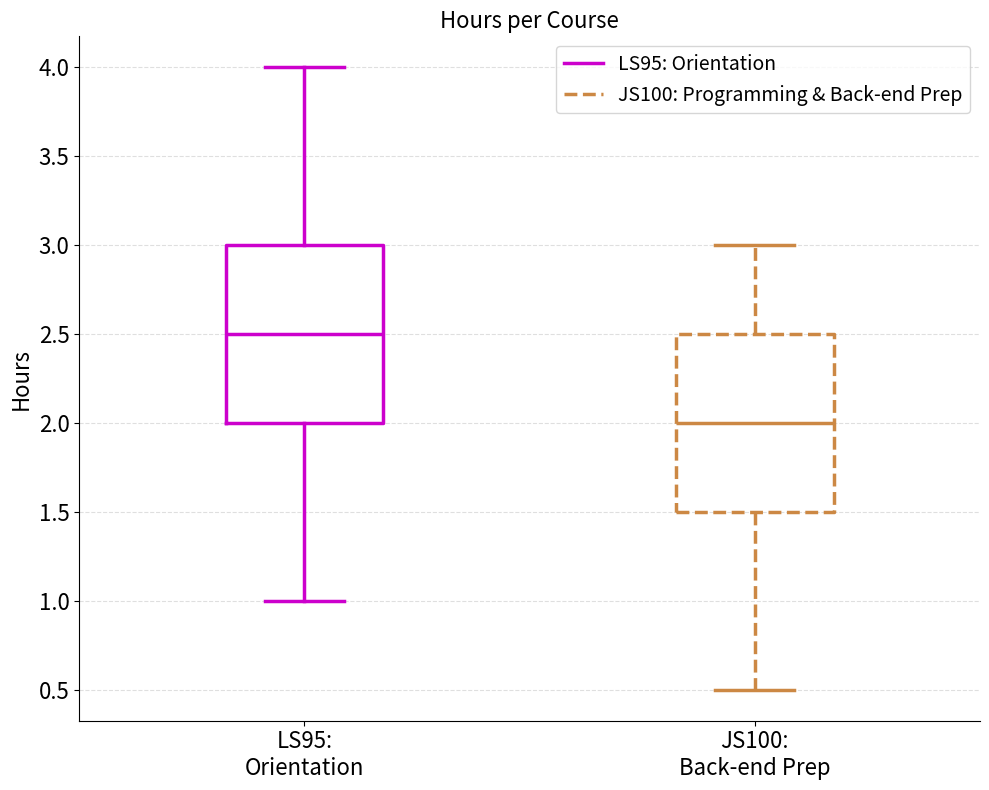

Reading left to right, read every box against the y-axis: the position of its median line, the range the box covers, and the ends of its whiskers. The values are not printed on the chart, so give them approximately, as read against the axis.

LS95: Orientation: median 2.5, box 2.0 to 3.0, whiskers 1.0 to 4.0
JS100: Back-end Prep: median 2.0, box 1.5 to 2.5, whiskers 0.5 to 3.0